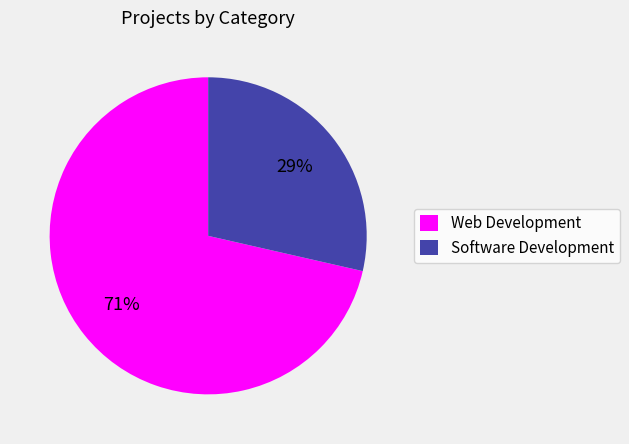

To the nearest percent, what is the combined percentage of Software Development and Web Development?

100%